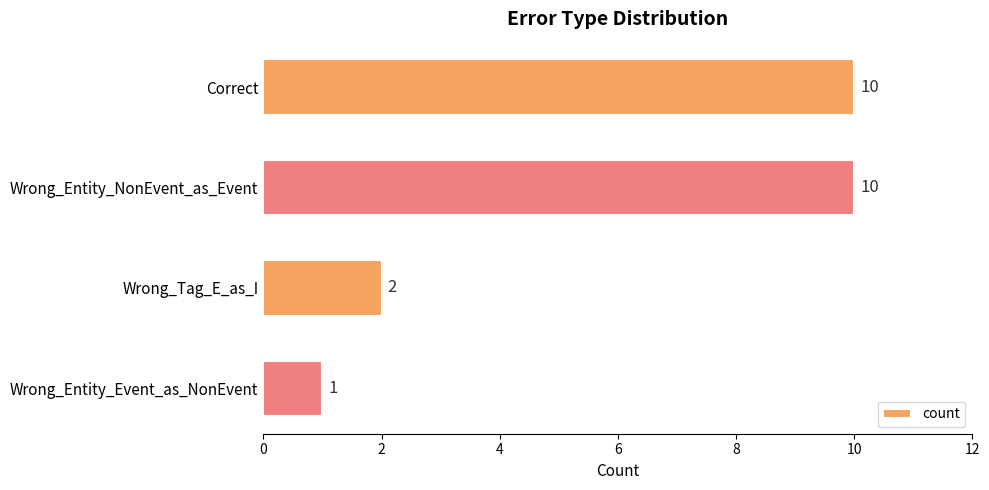

Reading top to bottom, what are all the values shown in this chart?

10	10	2	1